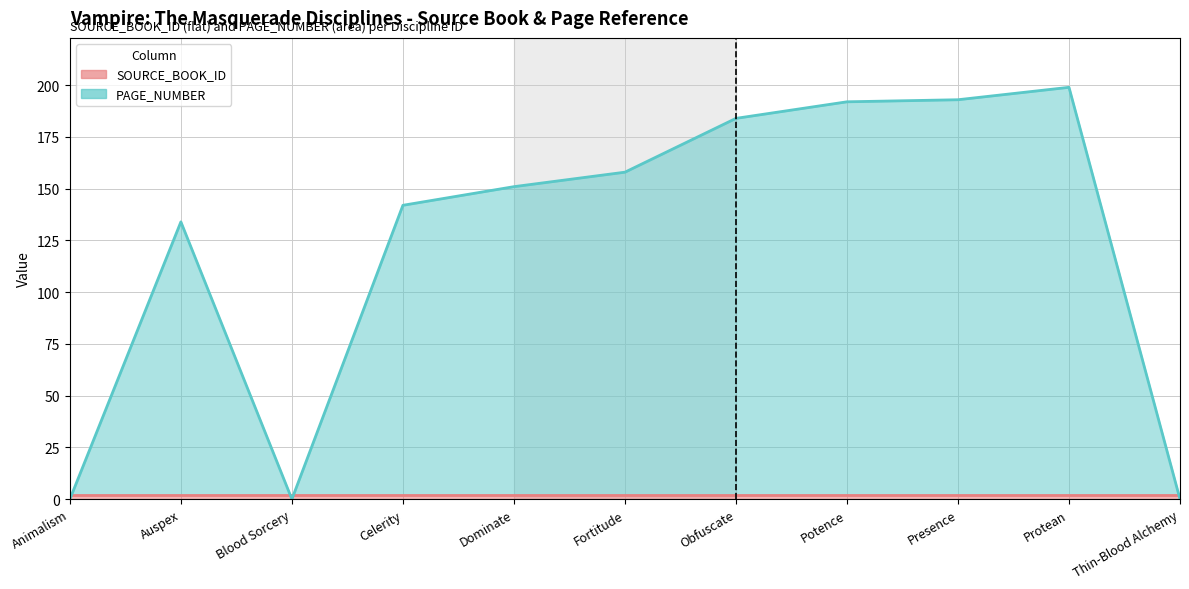

What is the greatest value displayed?

199